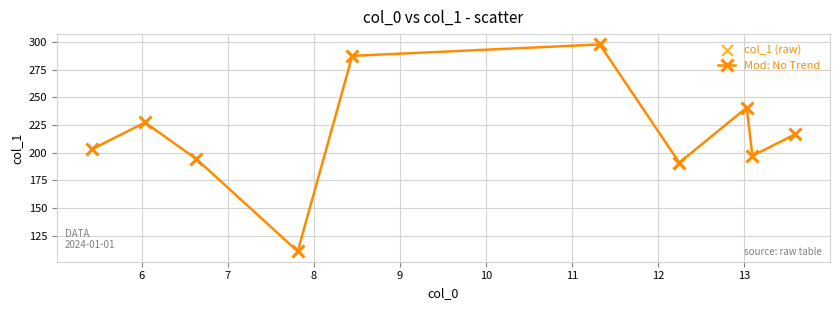

How many interior local valleys (lower than both neighbors) does the data have?

3